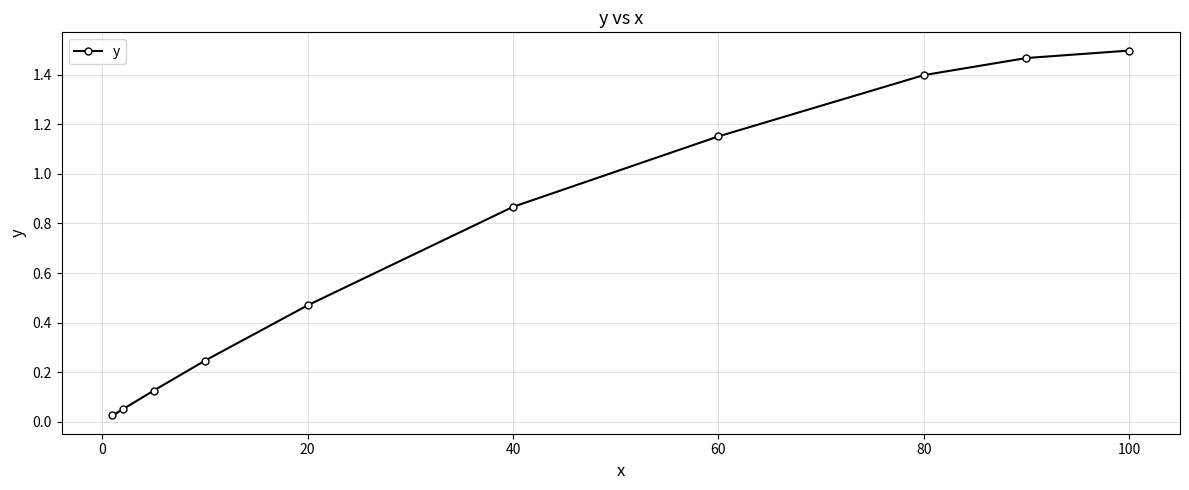

What is the difference between the maximum and second lowest values?

1.4